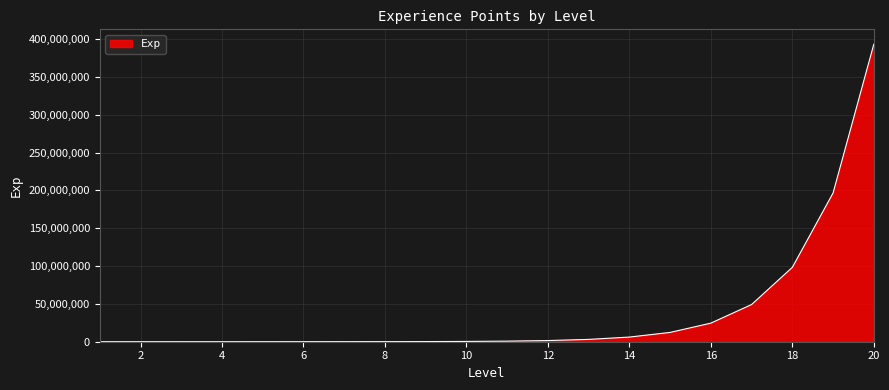

What is the maximum value shown in the chart?

393215500